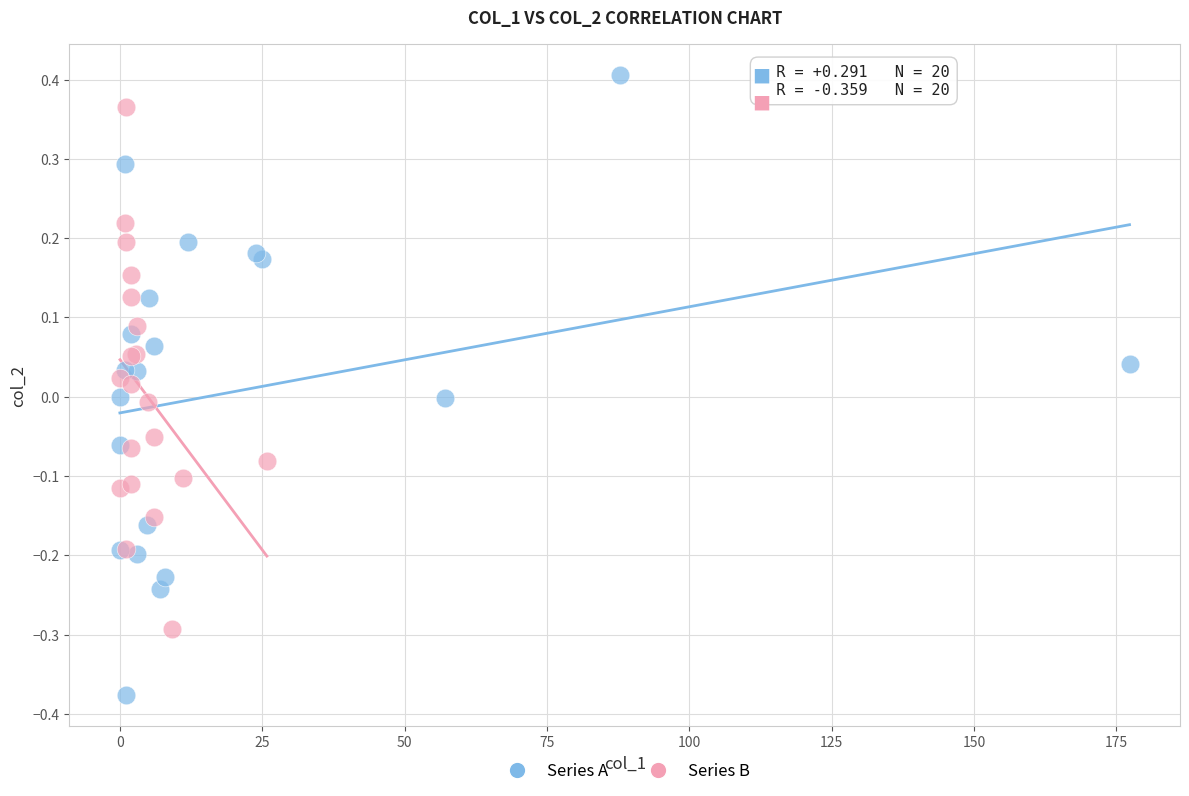

What are all the series names shown in the legend?

Series A, Series B